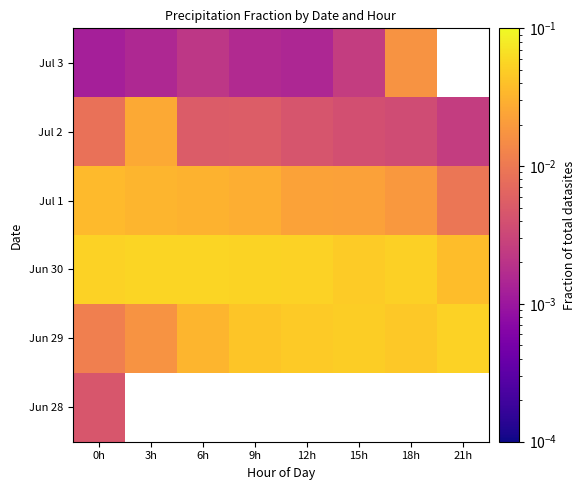

Which label corresponds to the smallest value in the chart?

0h